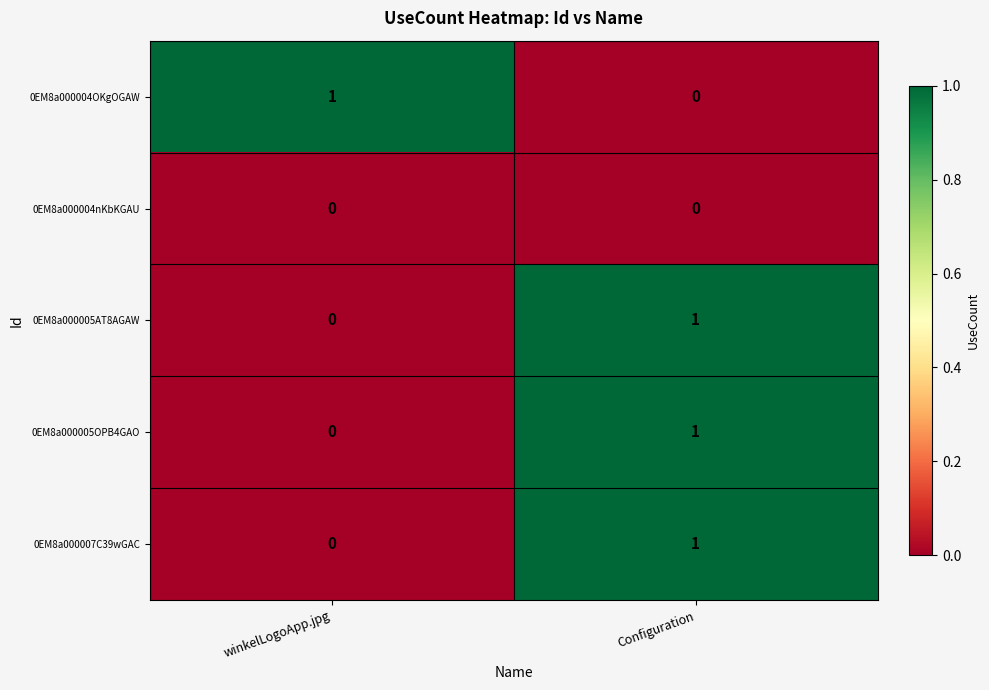

Rank the categories by 0EM8a000005OPB4GAO value from highest to lowest.

Configuration, winkelLogoApp.jpg